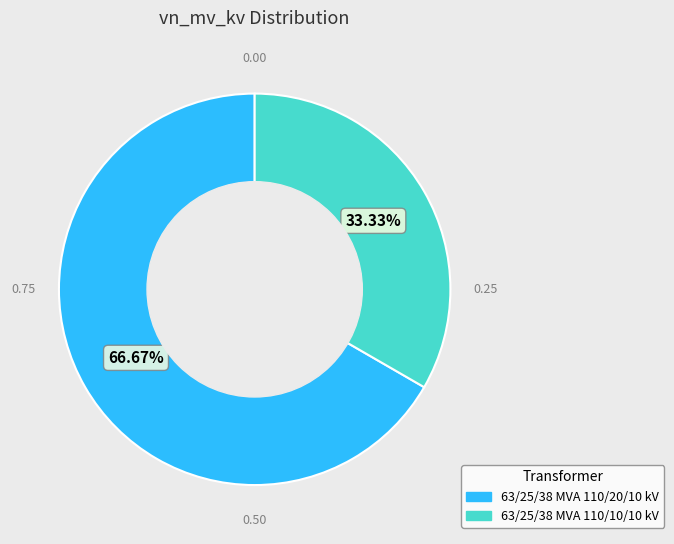

Which has a higher value, 63/25/38 MVA 110/20/10 kV or 63/25/38 MVA 110/10/10 kV?

63/25/38 MVA 110/20/10 kV